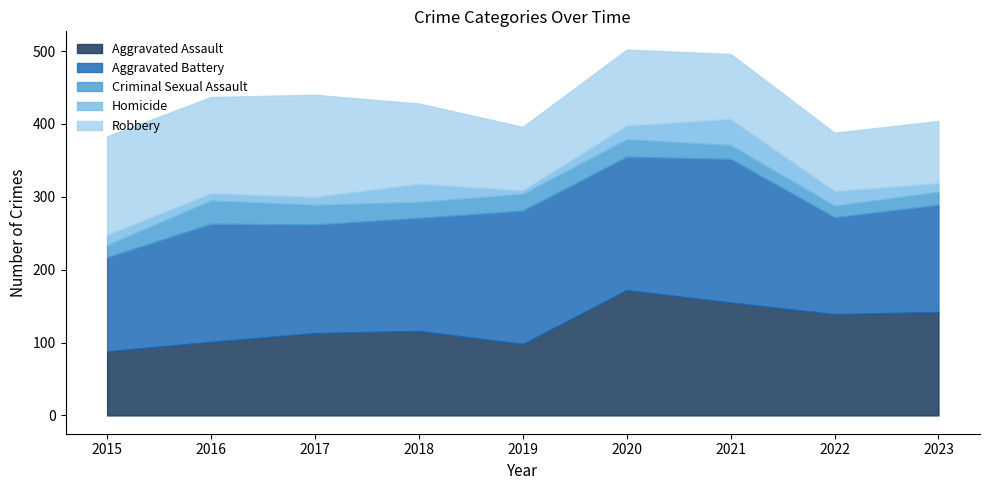

Reading right to left, extract all data points from this chart.

Aggravated Assault: 142	139	155	172	98	116	113	101	88
Aggravated Battery: 147	133	197	183	183	155	149	162	129
Criminal Sexual Assault: 18	16	19	24	23	22	27	32	17
Homicide: 12	20	36	19	5	25	11	10	14
Robbery: 85	80	89	104	87	110	140	132	135